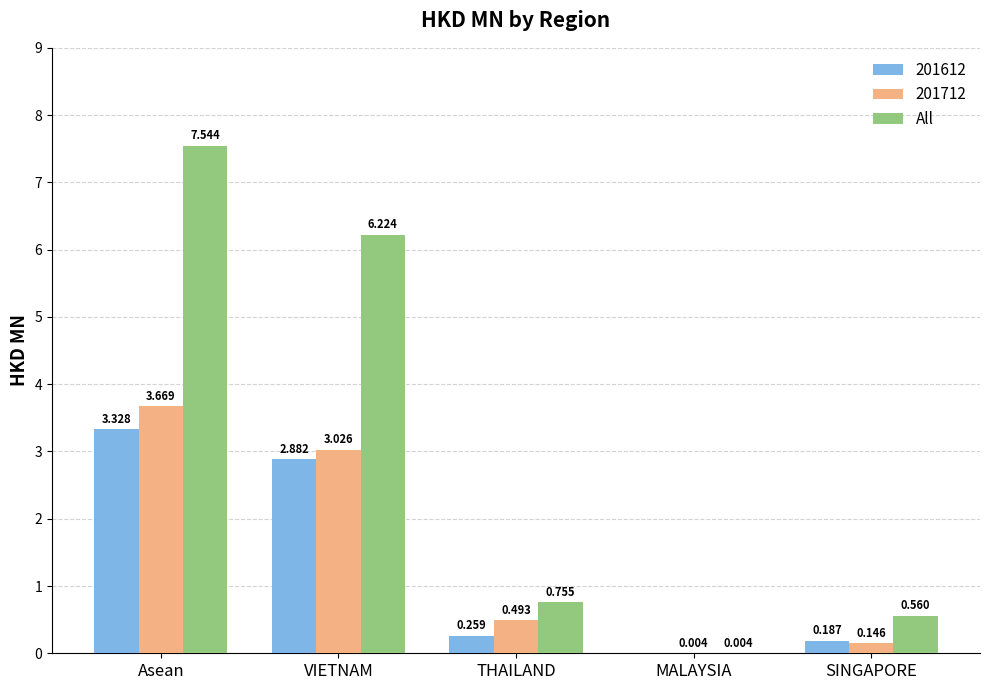

Which category has the highest value in the All series?

Asean